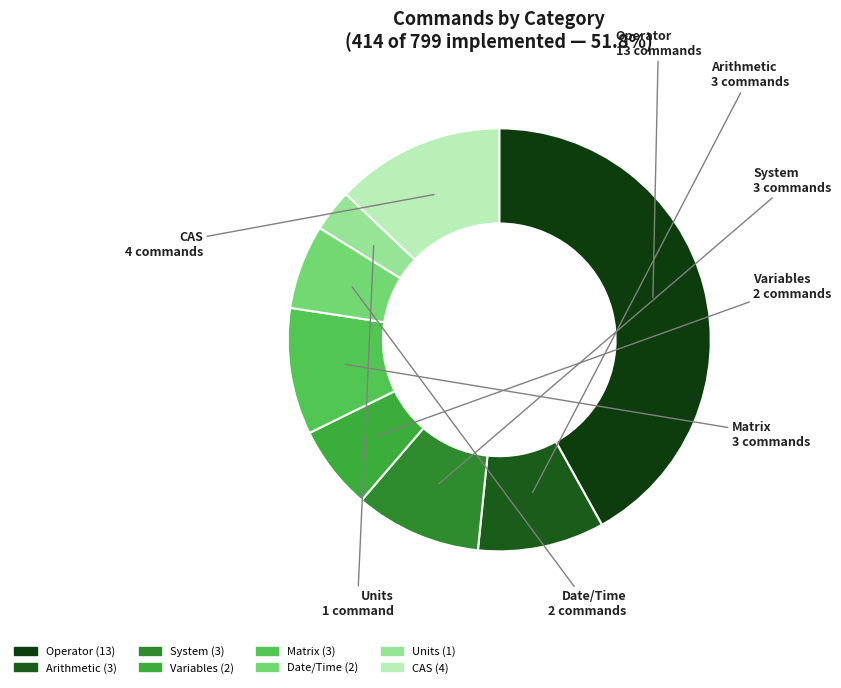

Combined, do Units and Operator account for over 50%?

No